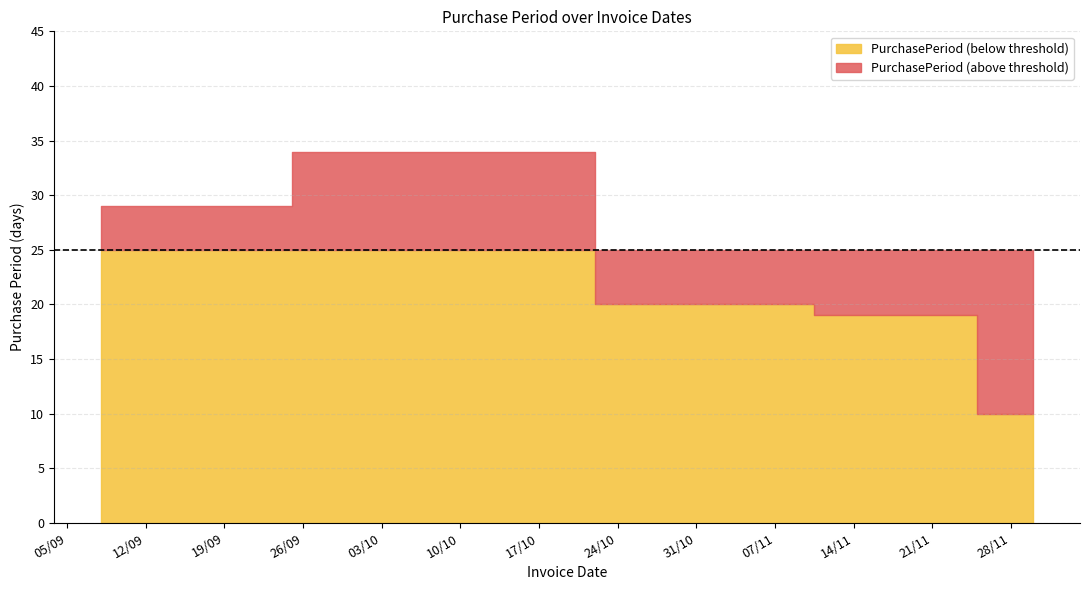

The value at 2017-11-30 is 10. True or false?

True